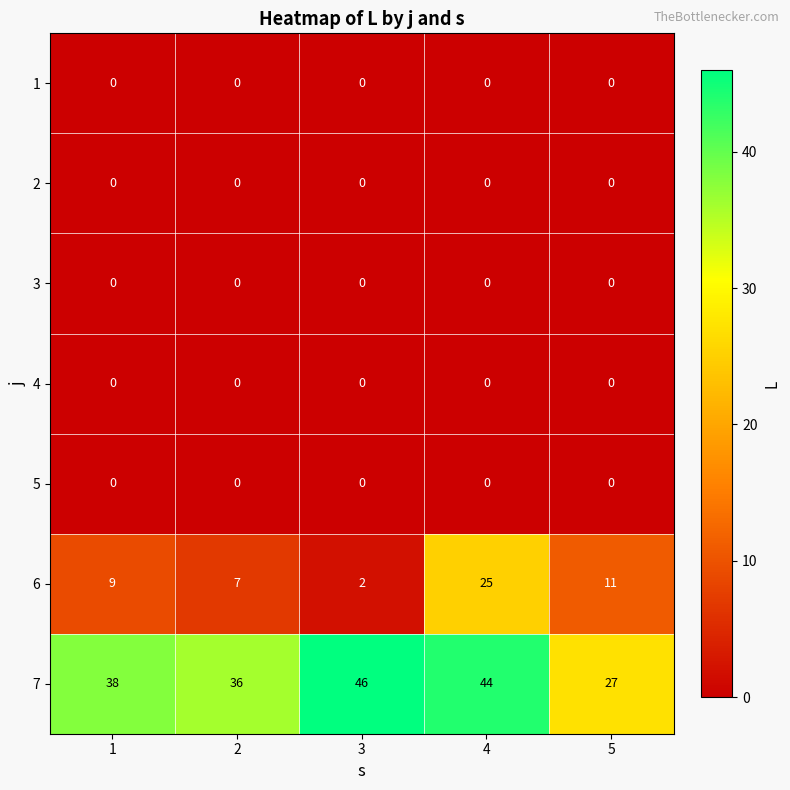

What is the greatest value displayed?

46